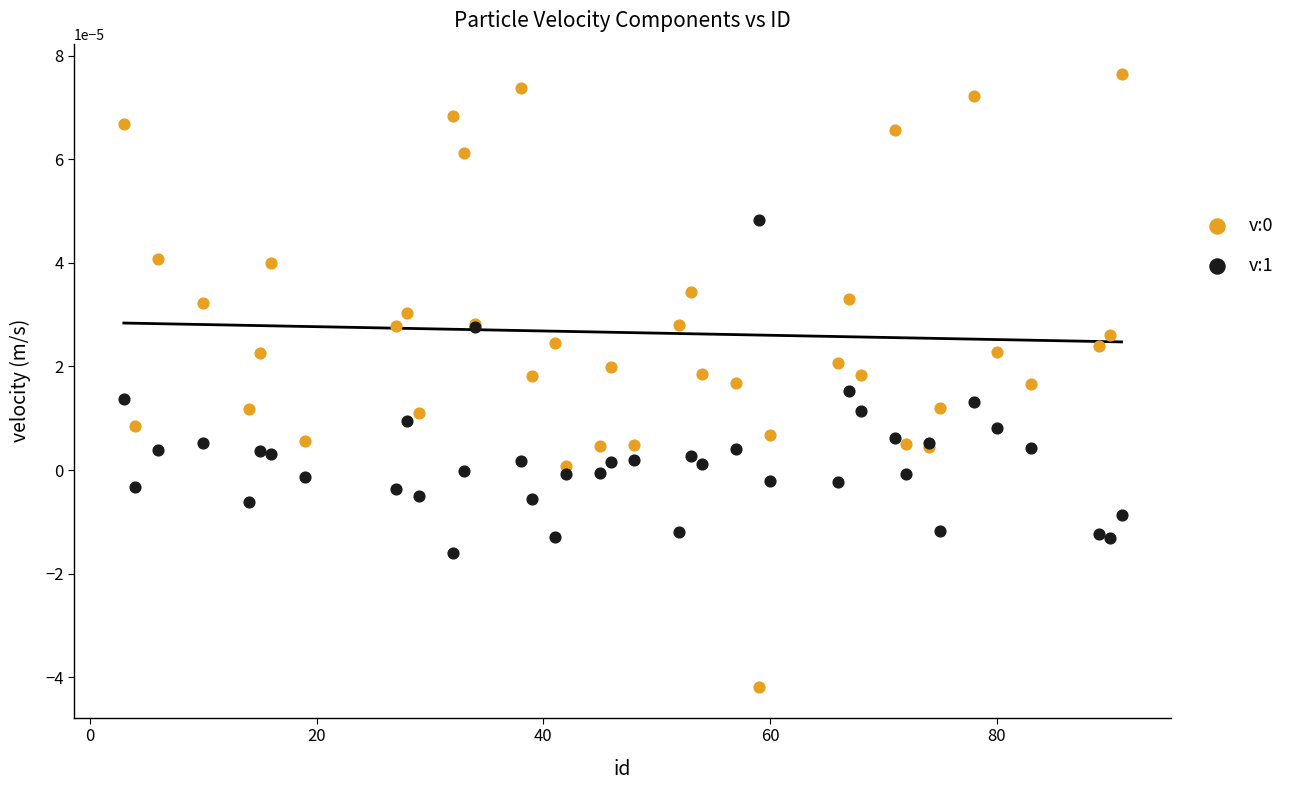

What is the X range (max minus min) for the scatter plot?

88.0